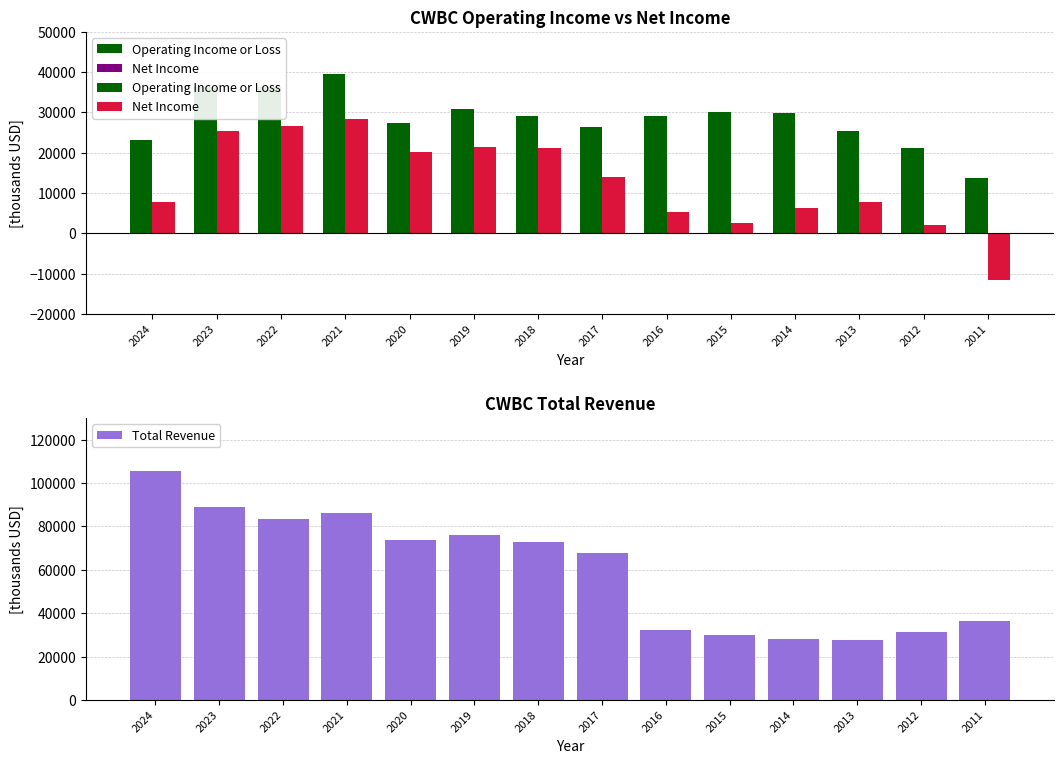

How many values in the Operating Income or Loss series are below 29200?

7